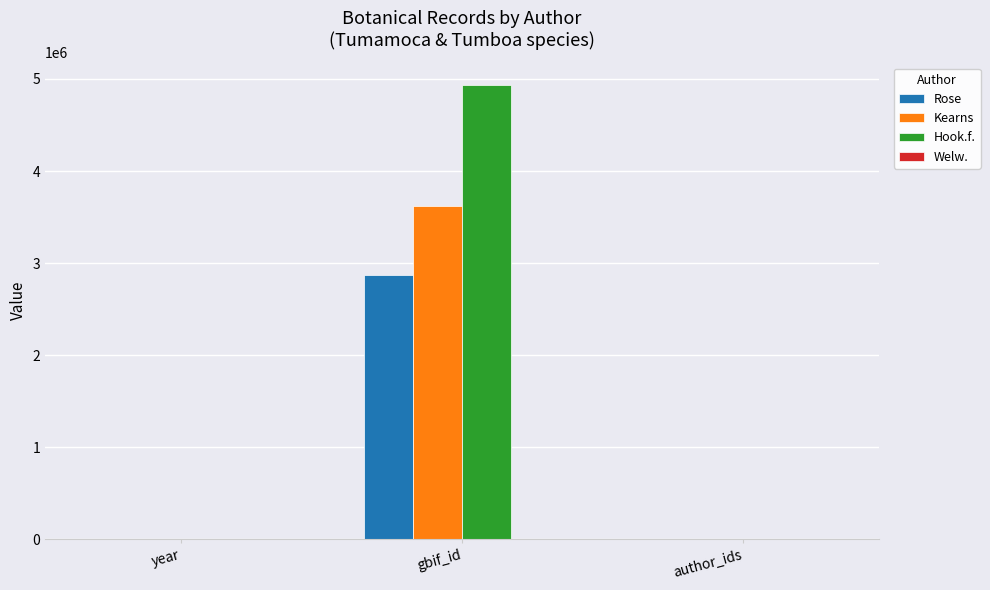

What is the sum of all Hook.f. values?

4936182